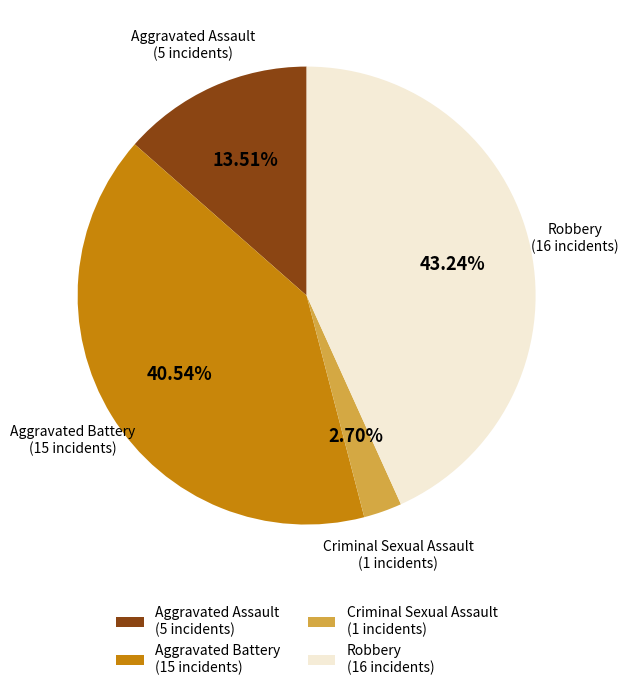

True or false: Aggravated Assault accounts for 27% of the total.

False